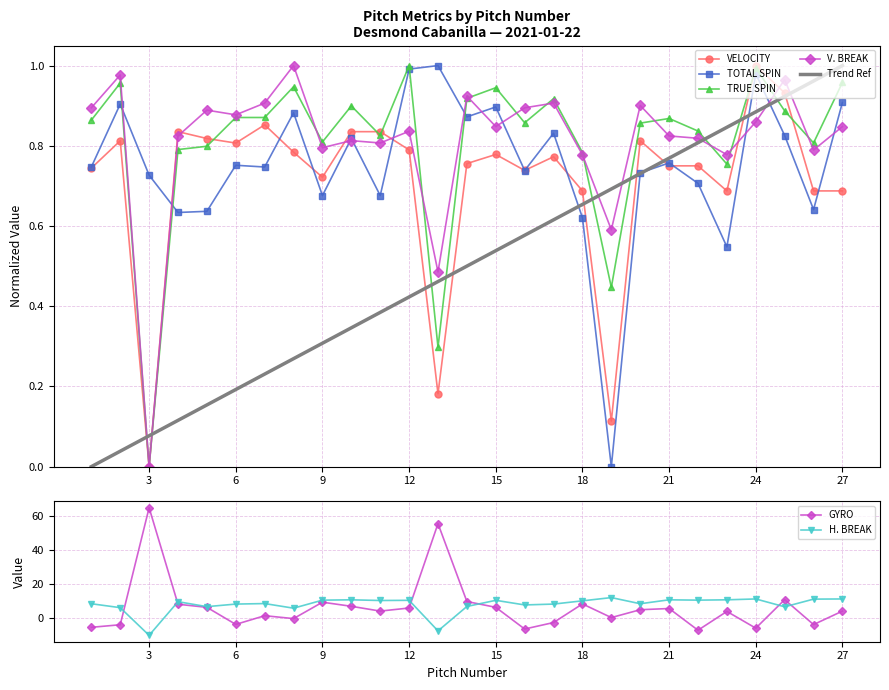

What is the spread (max minus min) of values at 20?

7.9